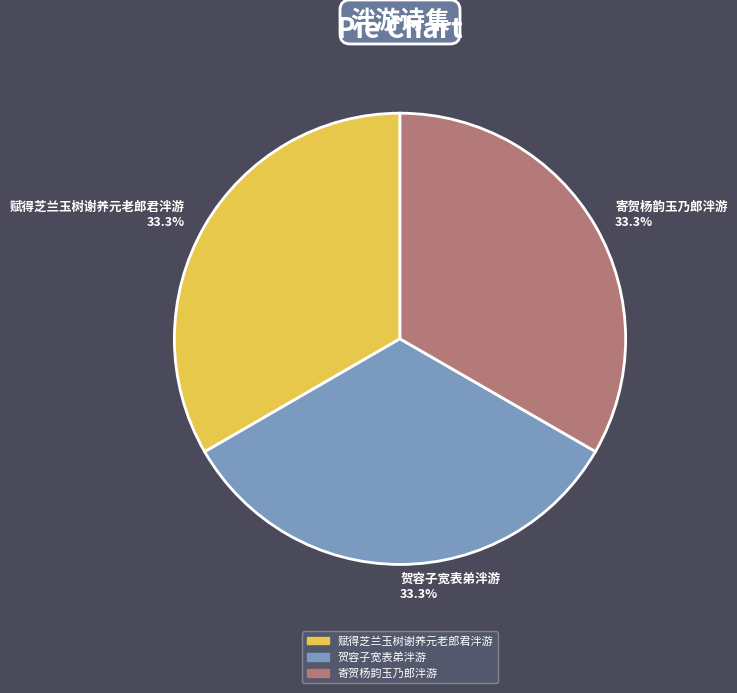

Count the number of slices in the pie.

3